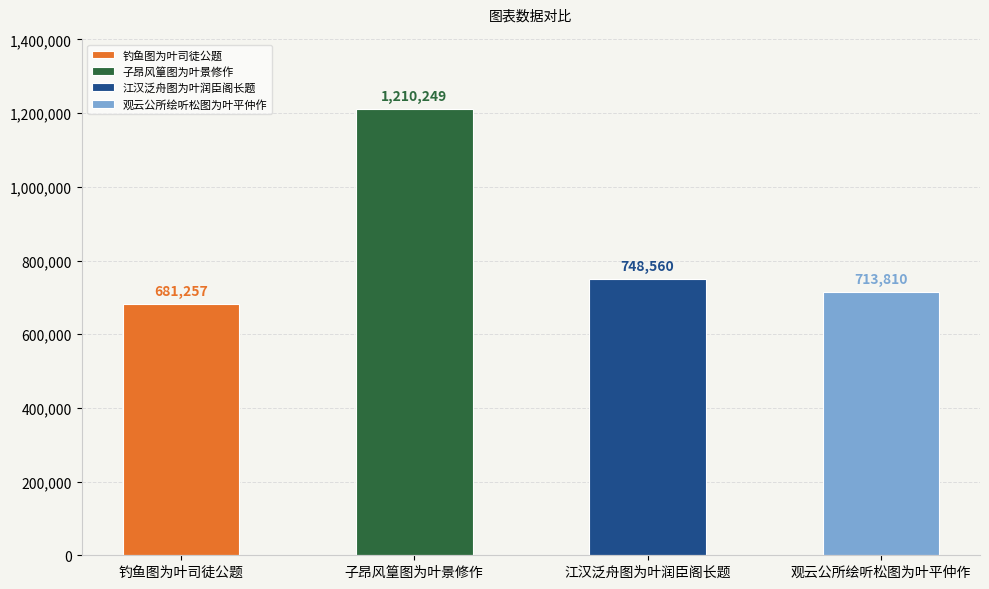

List the labels in order of value, smallest first.

钓鱼图为叶司徒公题, 观云公所绘听松图为叶平仲作, 江汉泛舟图为叶润臣阁长题, 子昂风篁图为叶景修作